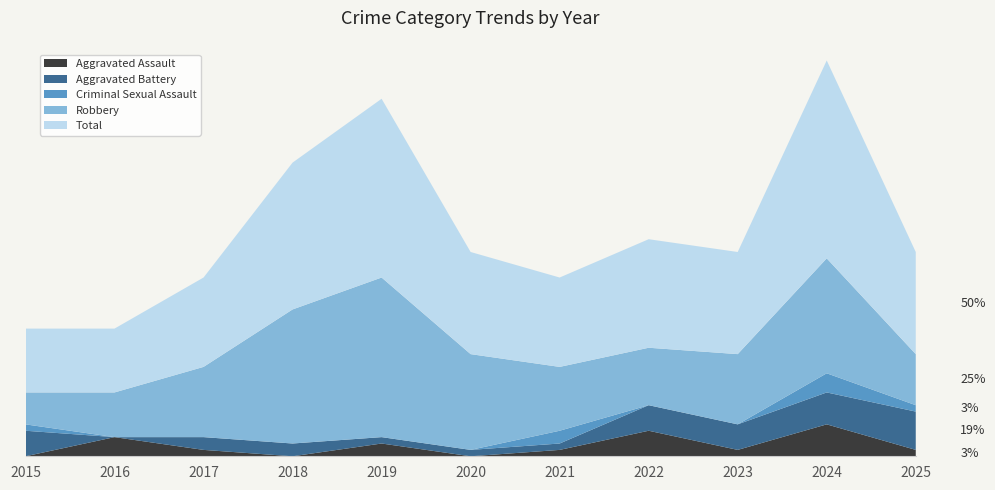

Reading right to left, transcribe all the data shown in this chart.

Aggravated Assault: 1	5	1	4	1	0	2	0	1	3	0
Aggravated Battery: 6	5	4	4	1	1	1	2	2	0	4
Criminal Sexual Assault: 1	3	0	0	2	0	0	0	0	0	1
Robbery: 8	18	11	9	10	15	25	21	11	7	5
Total: 16	31	16	17	14	16	28	23	14	10	10